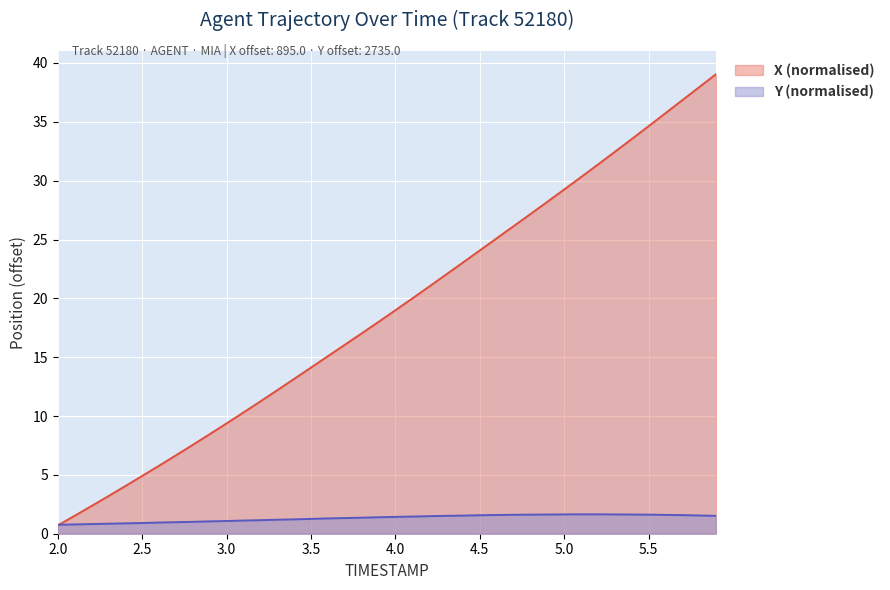

At which category is the sum across all series the highest?

5.9